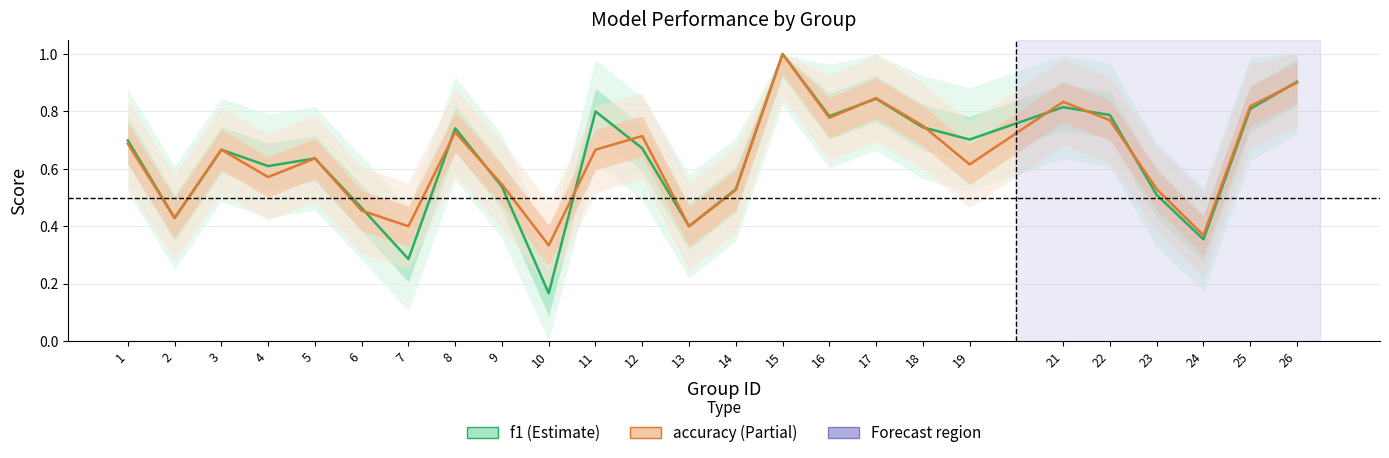

Between which two adjacent categories do f1 and accuracy first intersect?

6 and 7